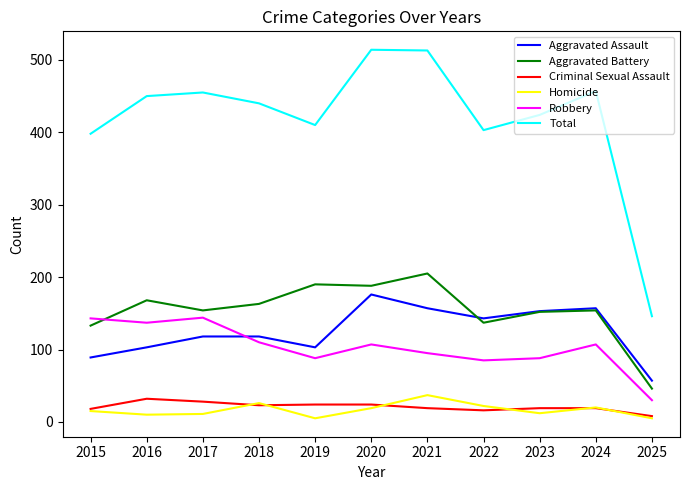

Which series has the widest spread of values?

Total